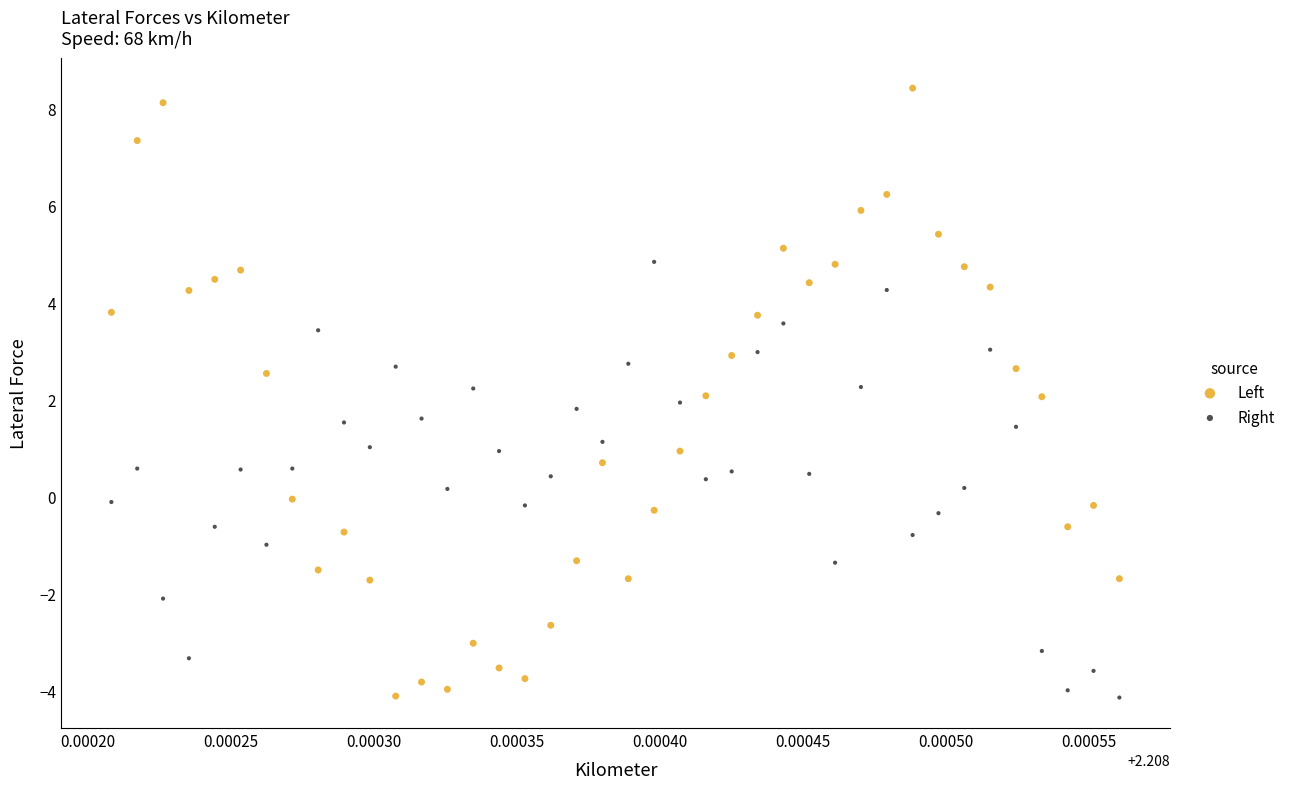

What are all the series names shown in the legend?

Left, Right